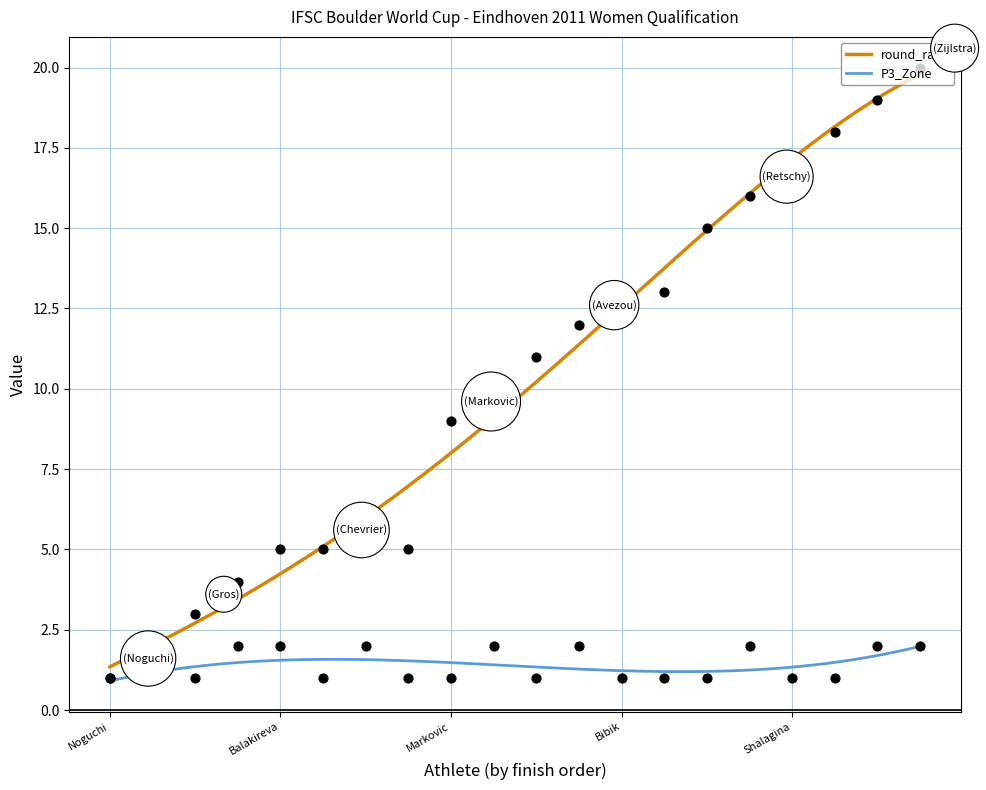

At which category is the sum across all series the highest?

Zijlstra Vera